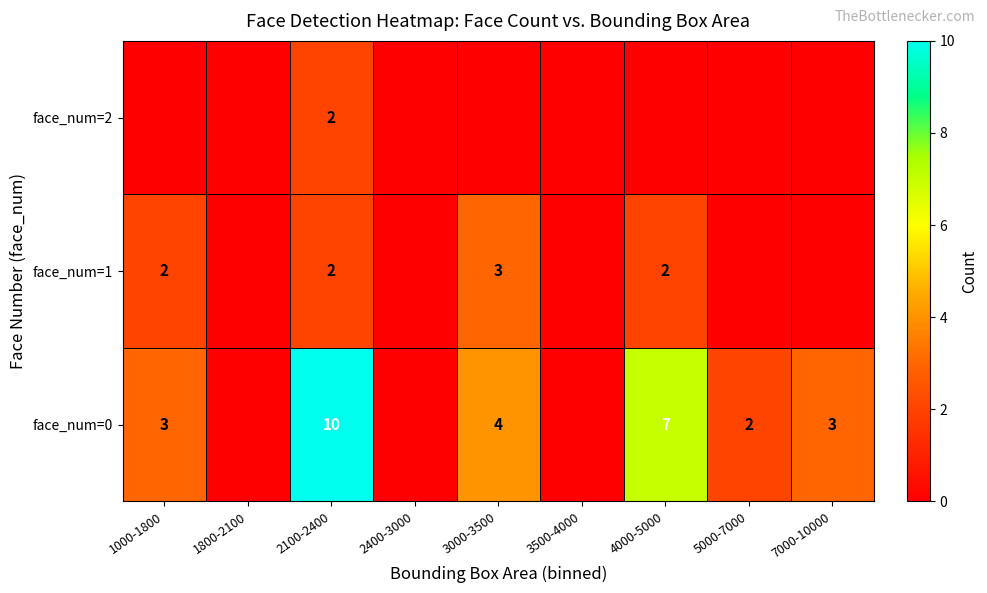

What is the spread (max minus min) of values at 2100-2400?

8